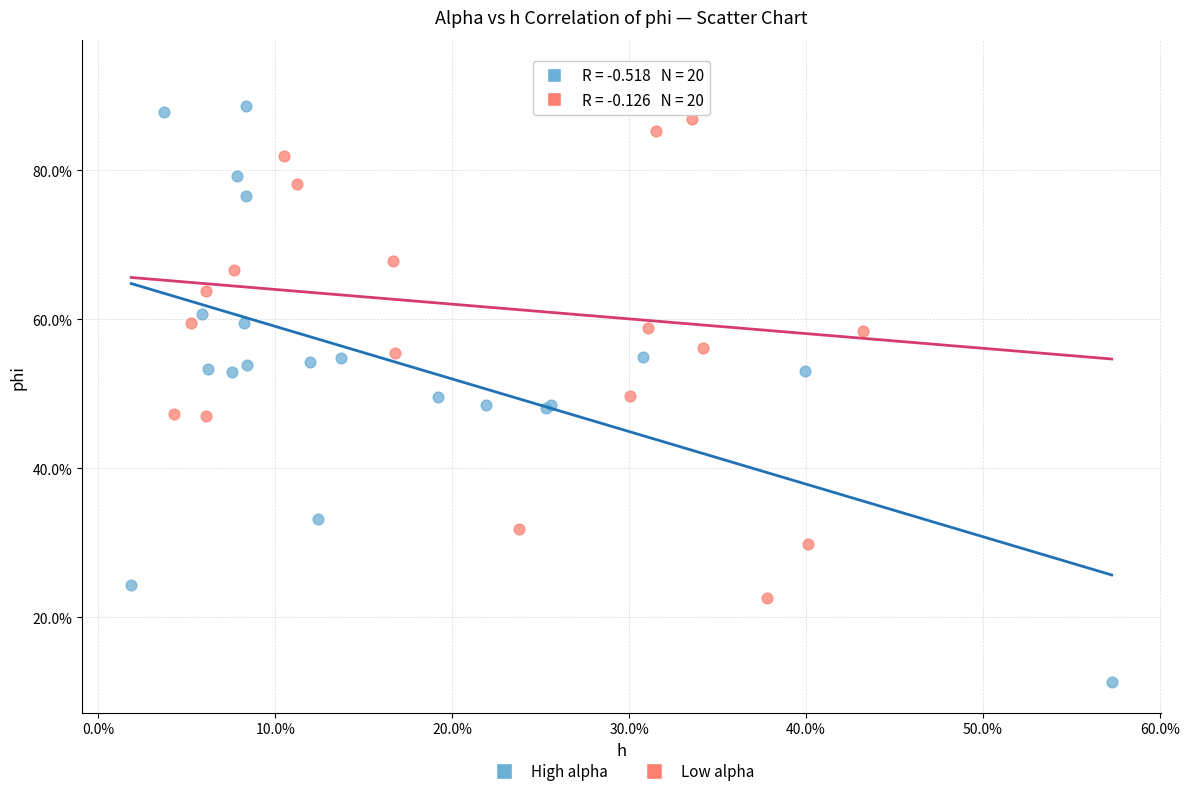

Which series has the widest spread of Y values?

High alpha